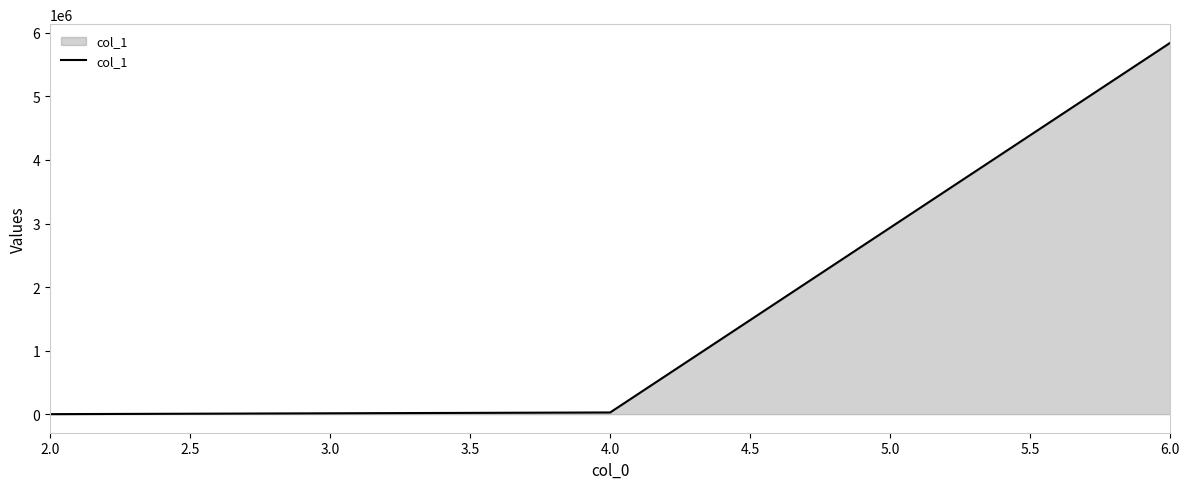

What is the maximum value shown in the chart?

5844787